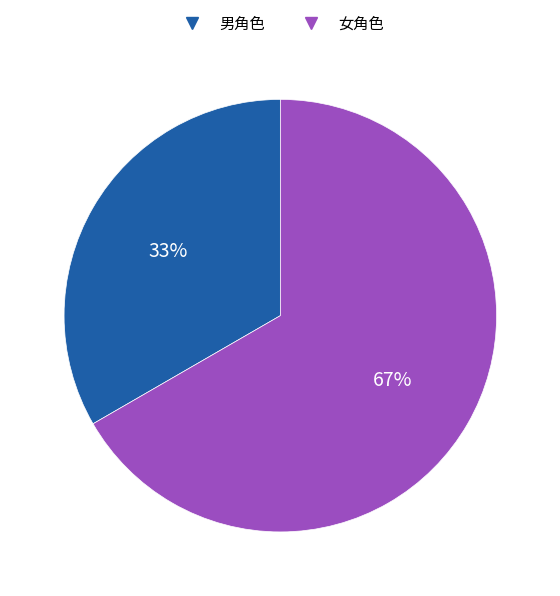

Is the sum of 女角色 and 男角色 greater than half?

Yes